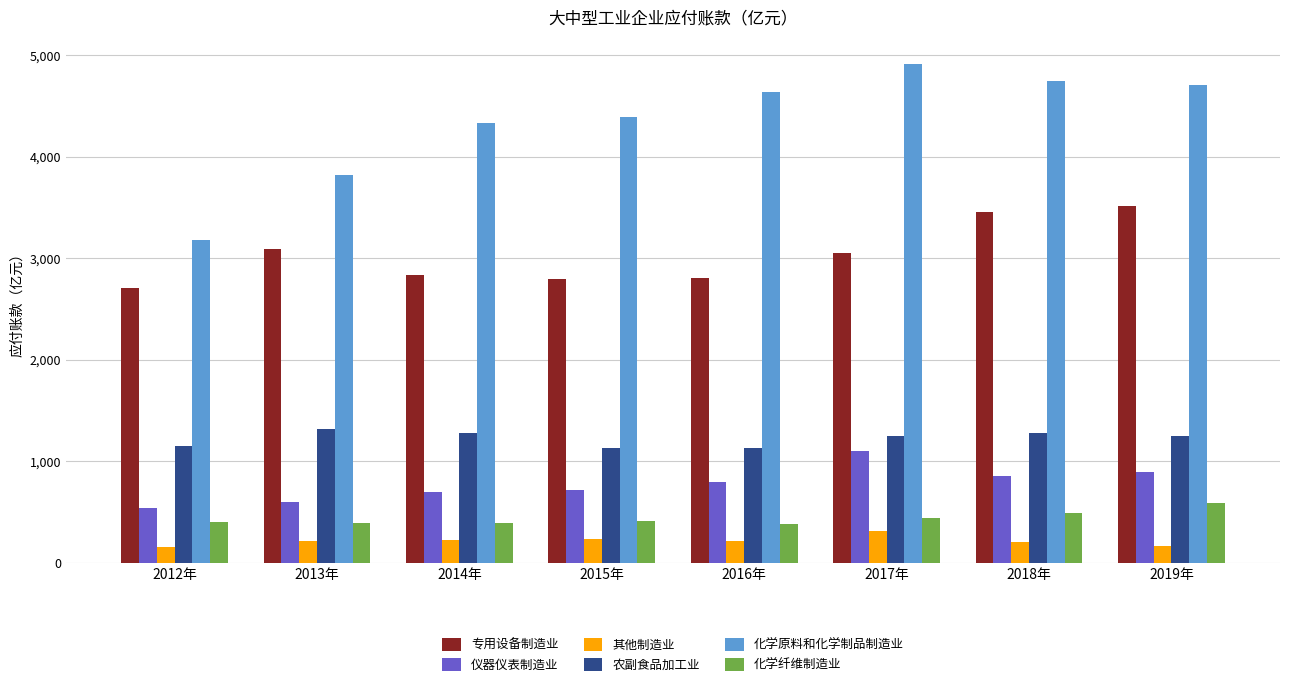

What is the total value across all series at 2012年?

8152.2